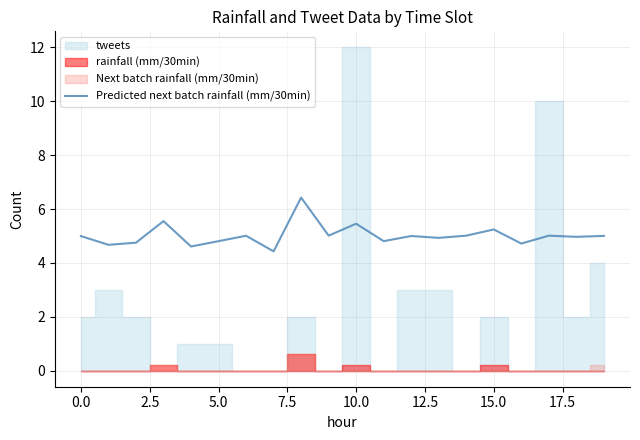

The Predicted next batch rainfall (mm/30min) series shows 2.0 at 0.0. True or false?

False